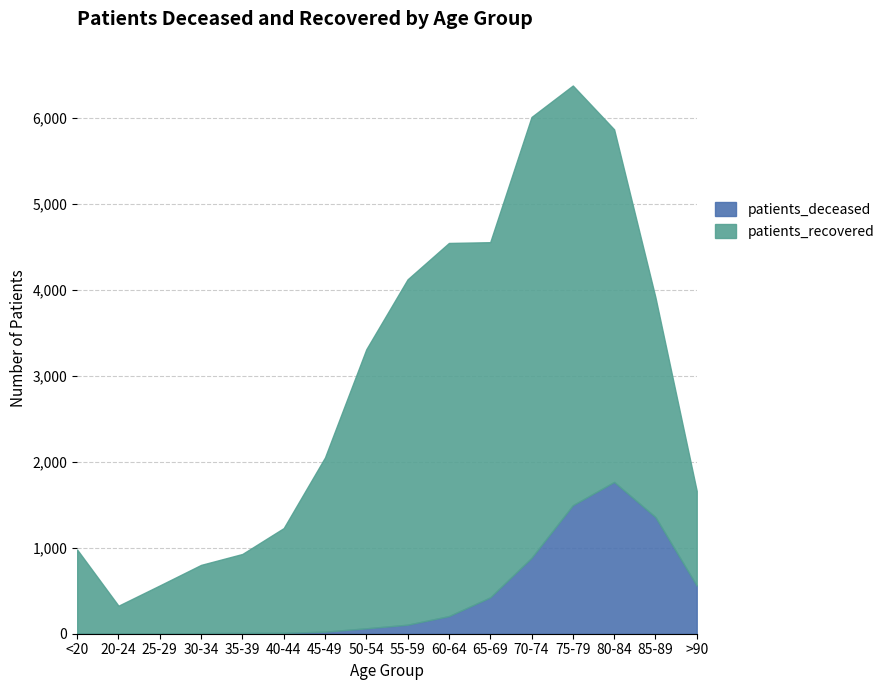

True or false: patients_recovered has a value of 1219 at 40-44.

True